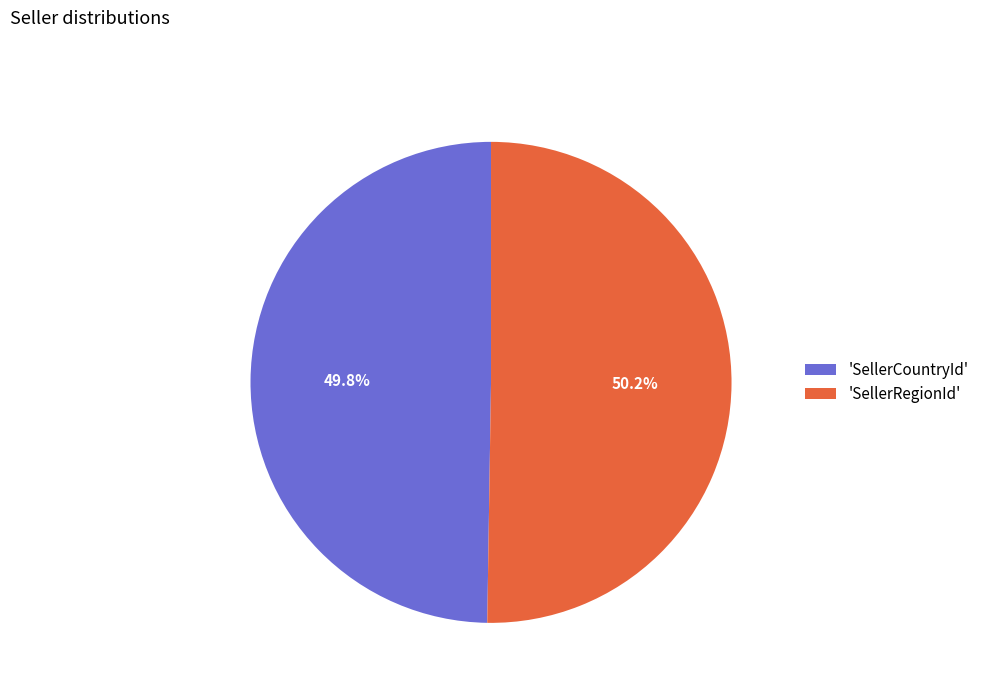

How many segments does this pie chart have?

2